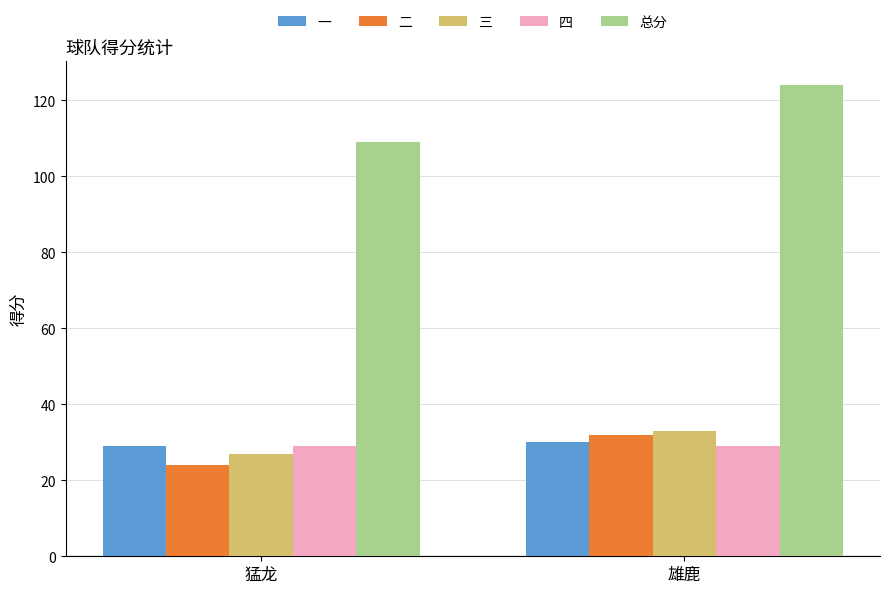

What is the approximate value of 四 at 雄鹿?

29